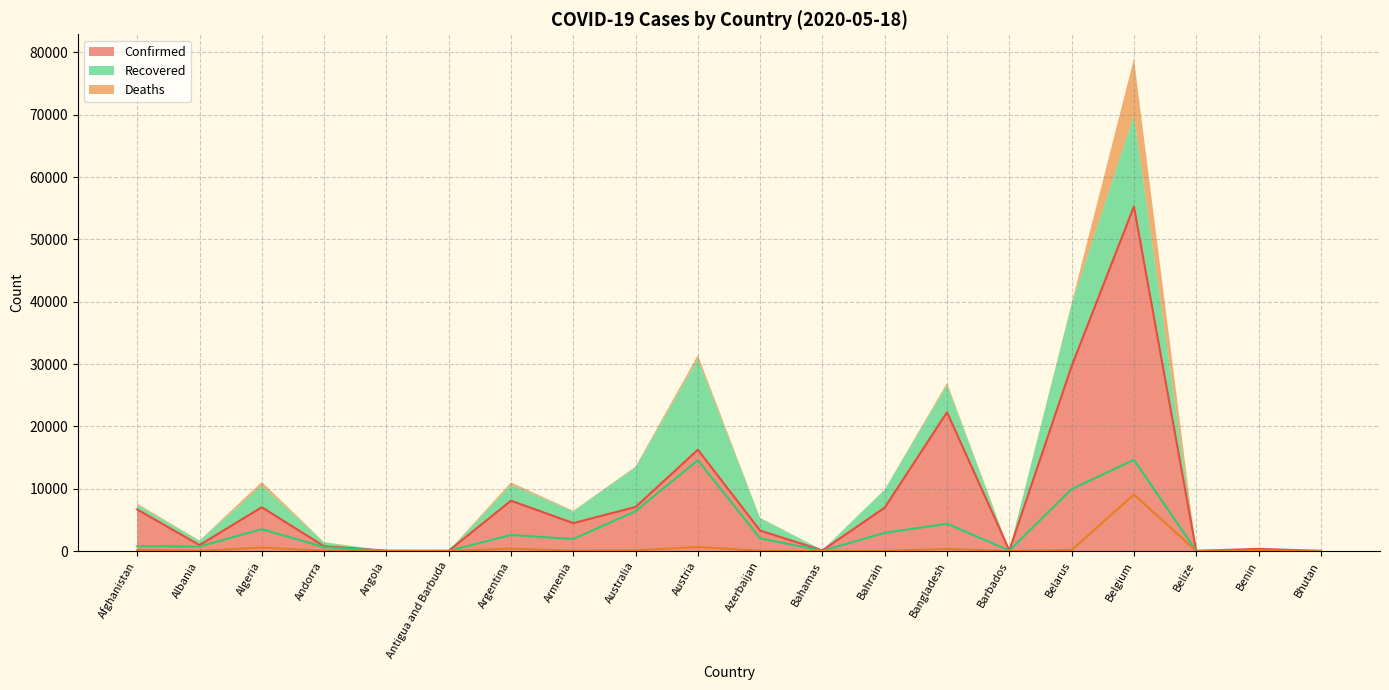

At Benin, list the series in order from largest to smallest.

Confirmed, Recovered, Deaths